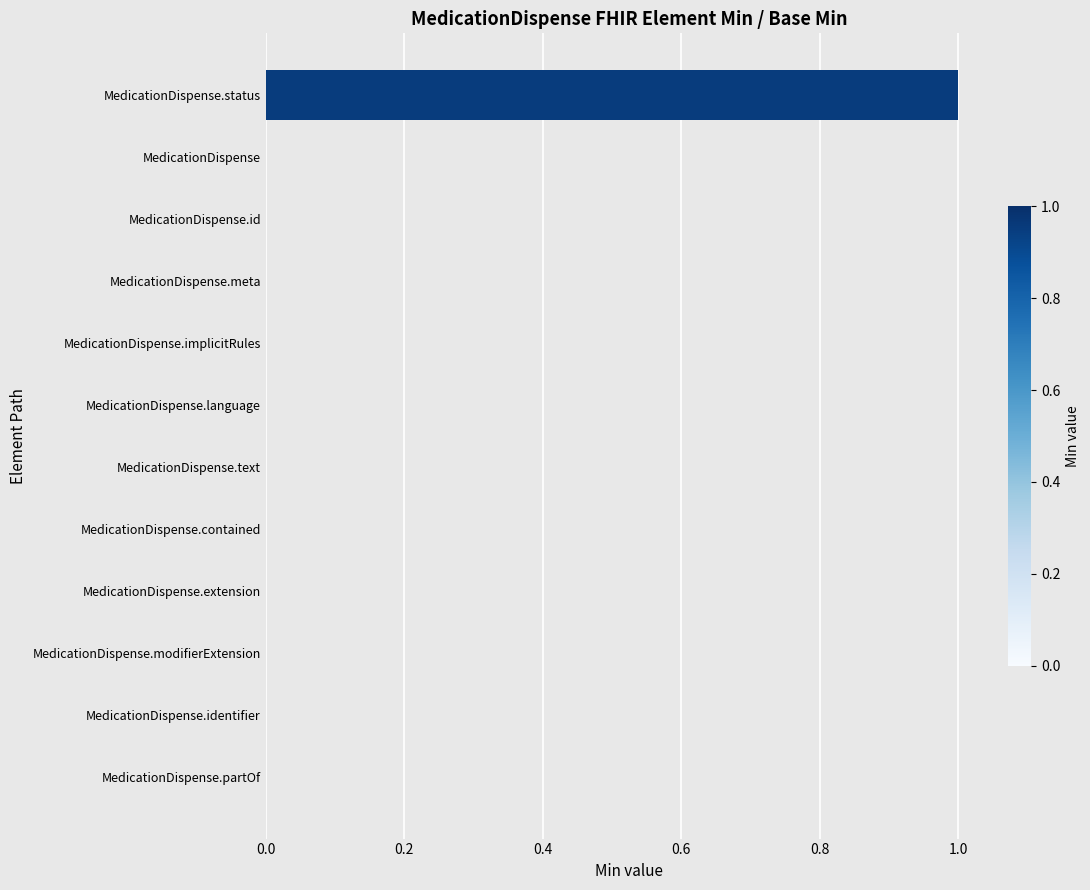

The chart shows a value of 0 at MedicationDispense.partOf. True or false?

True